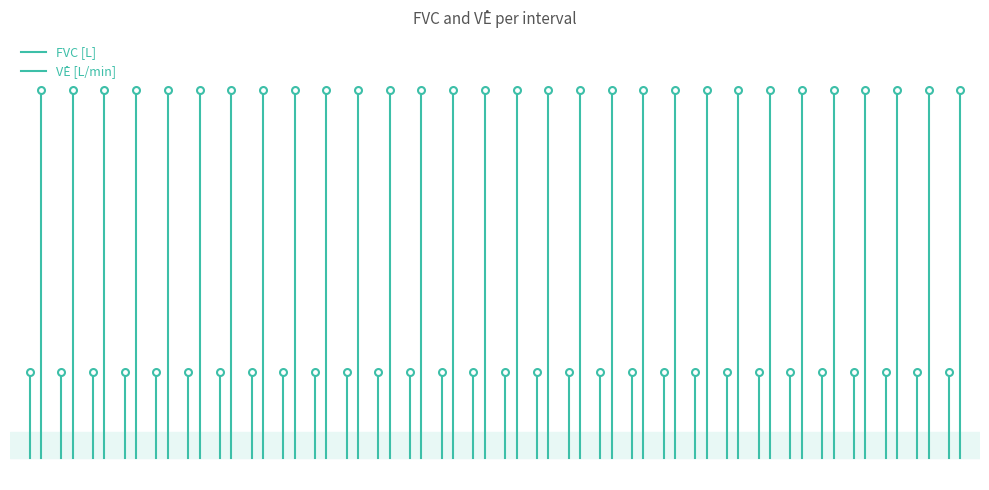

How many values in the V̇E [L/min] series exceed 17?

1